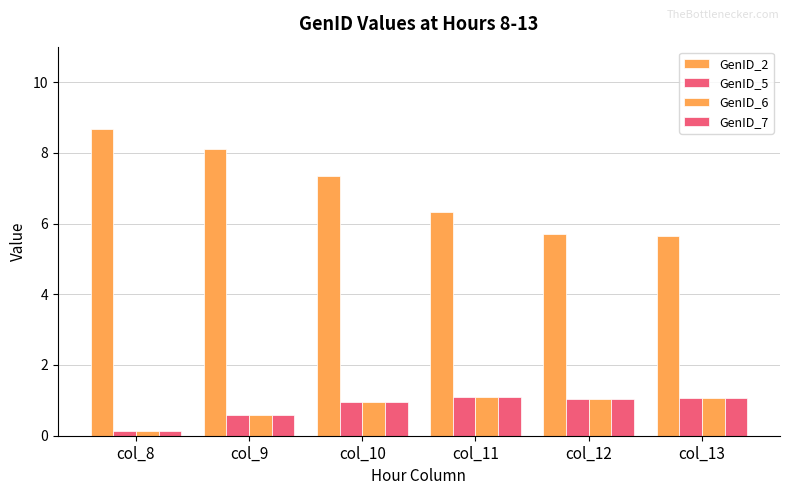

What is the difference between the maximum and minimum values in the GenID_7 series?

1.0